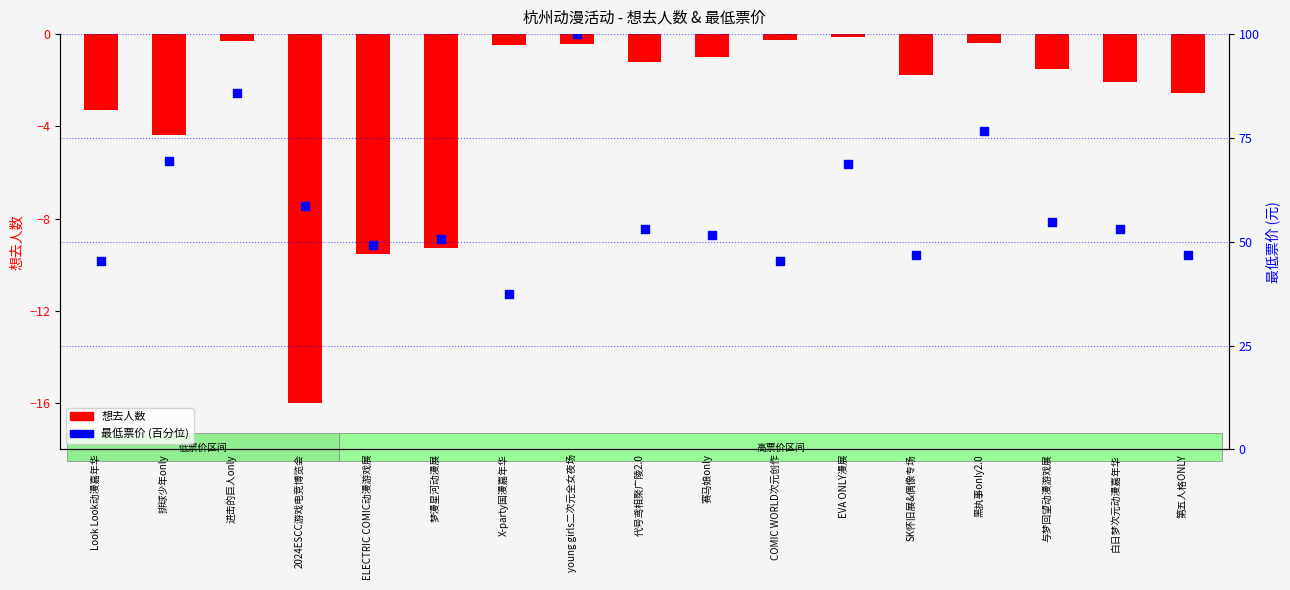

Which series has the widest spread of Y values?

最低票价 (百分位)